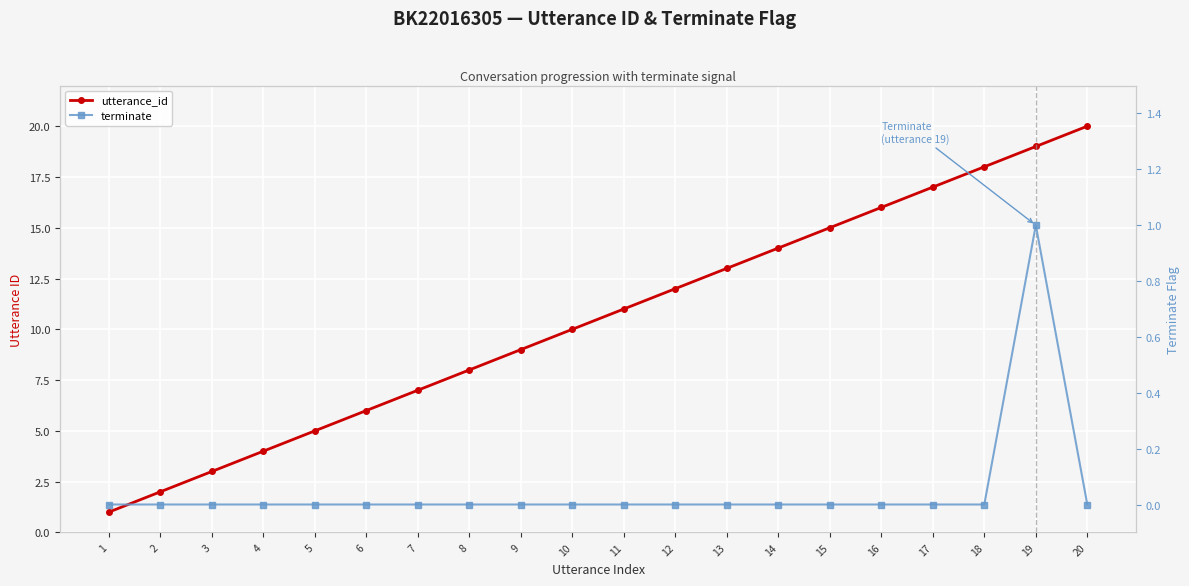

Reading left to right, extract all data points from this chart.

utterance_id: 1	2	3	4	5	6	7	8	9	10	11	12	13	14	15	16	17	18	19	20
terminate: 0	0	0	0	0	0	0	0	0	0	0	0	0	0	0	0	0	0	1	0